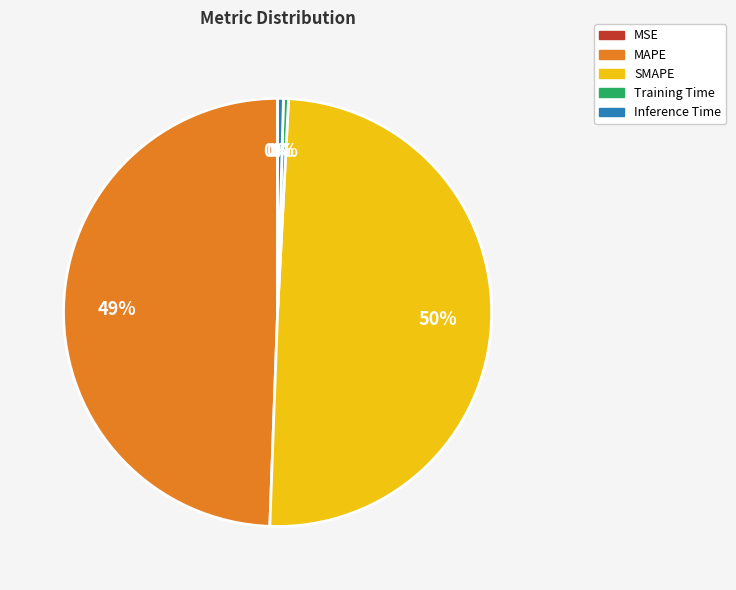

Between Training Time and MAPE, which is larger?

MAPE